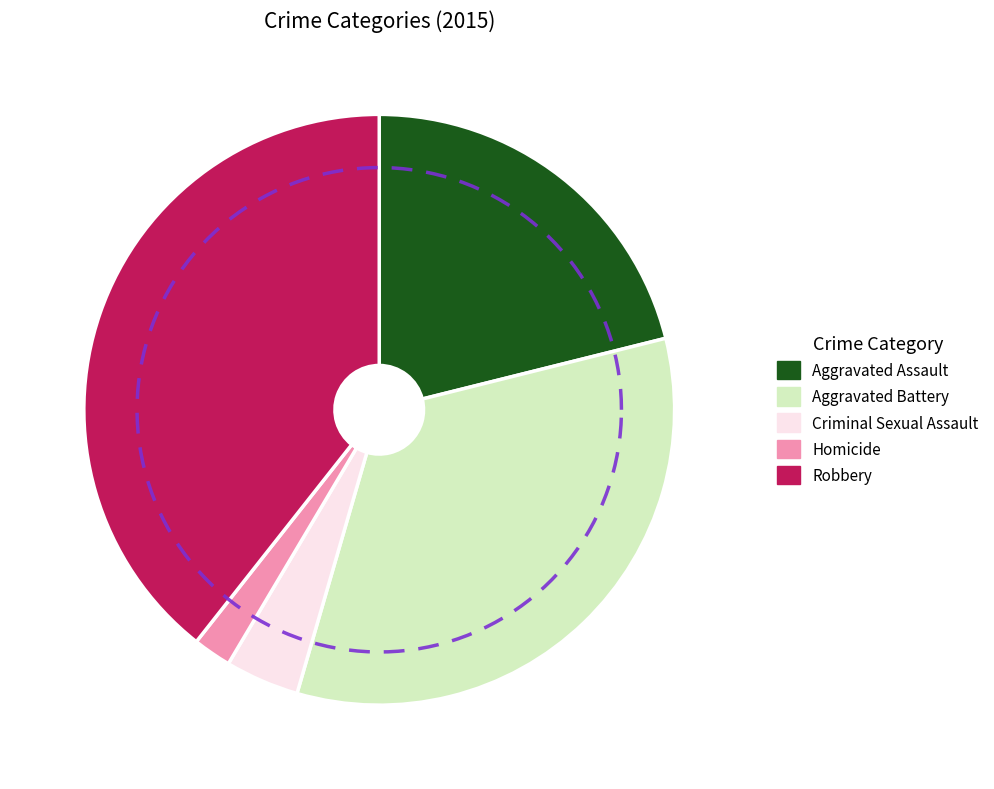

To the nearest percent, what is the combined percentage of Aggravated Battery and Robbery?

73%